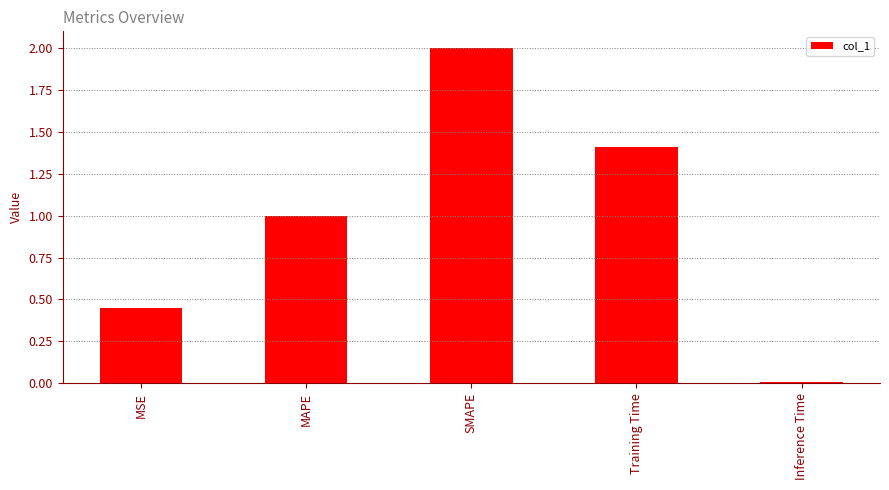

How many bars are there in total?

5